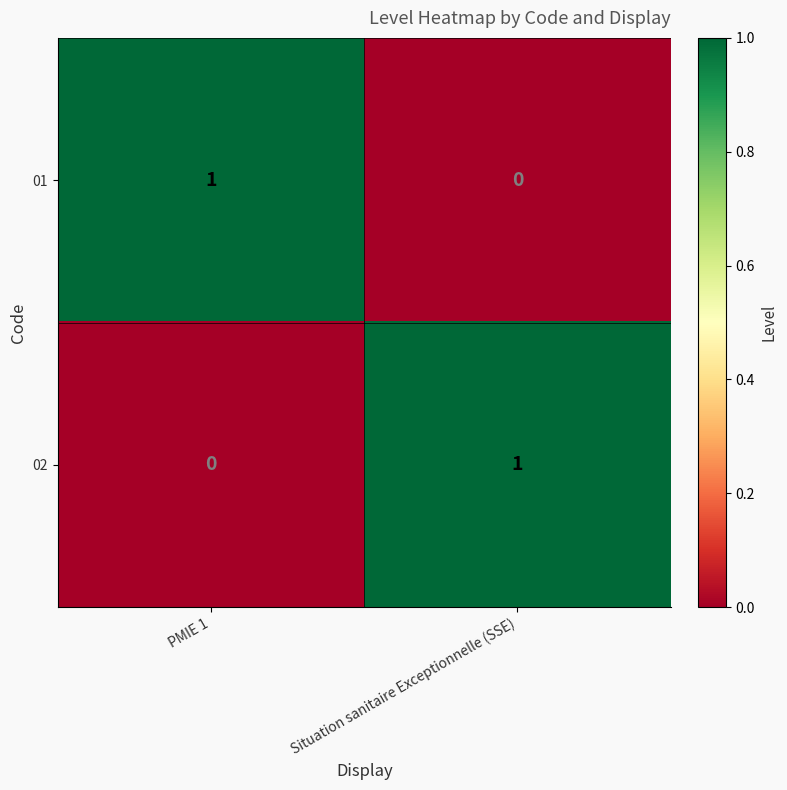

Rank the series at Situation sanitaire Exceptionnelle (SSE) from lowest to highest value.

01, 02